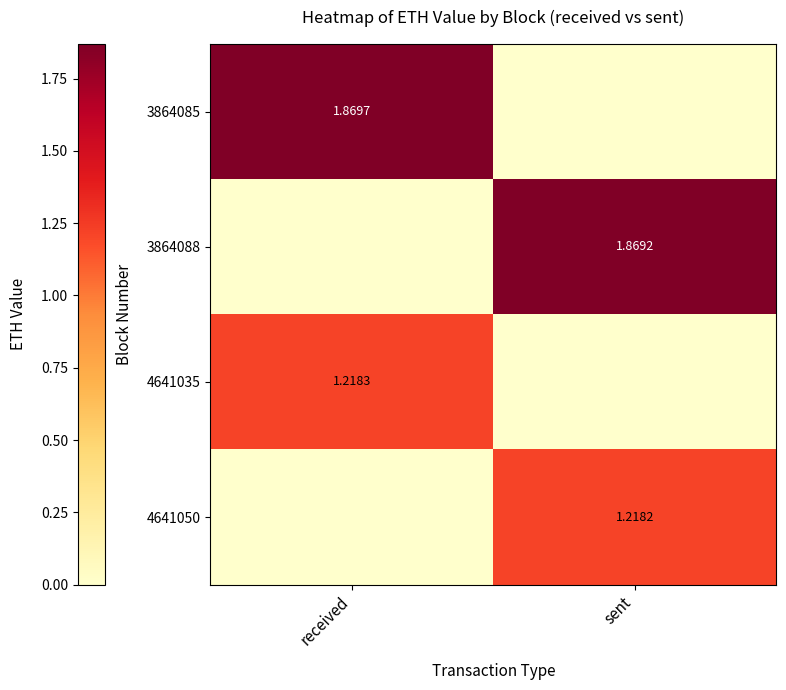

What is the difference between the highest and lowest values at sent?

1.9